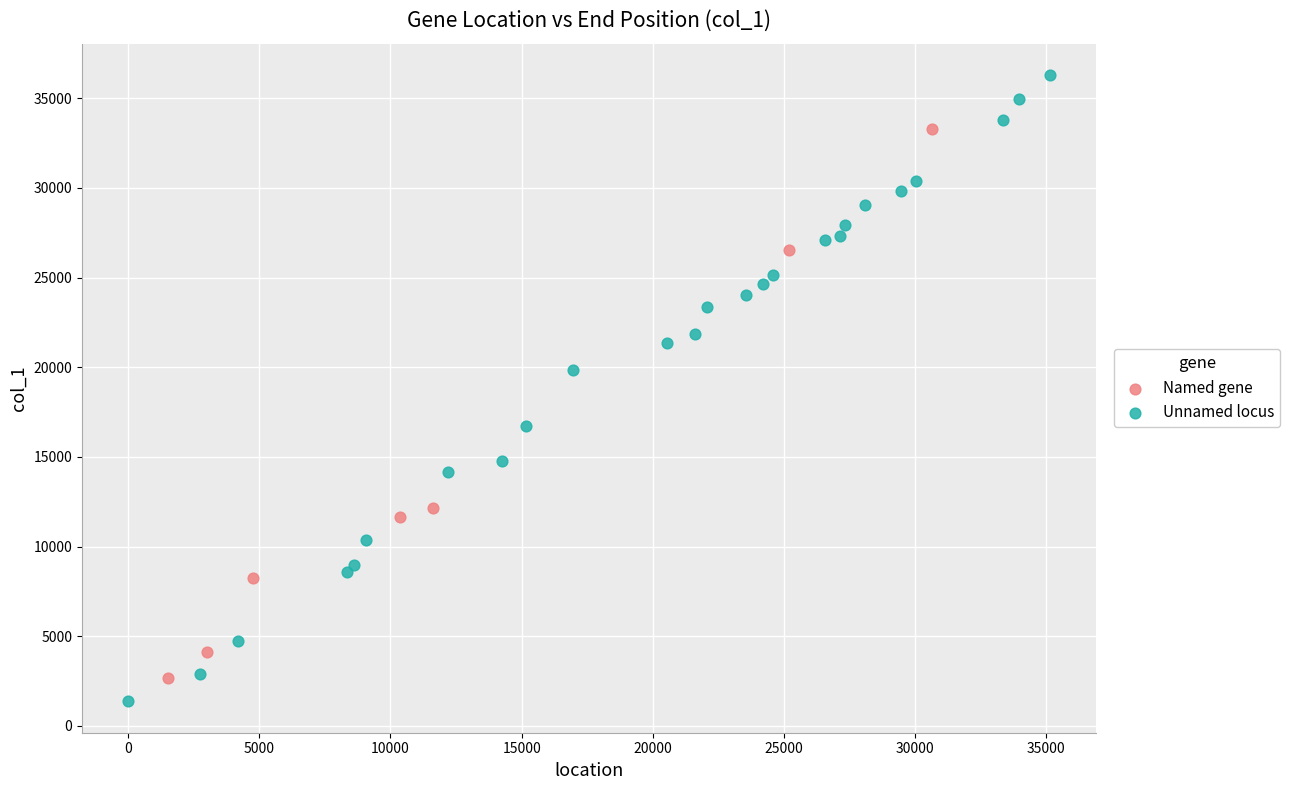

Which series has the largest Y range (max minus min)?

Unnamed locus